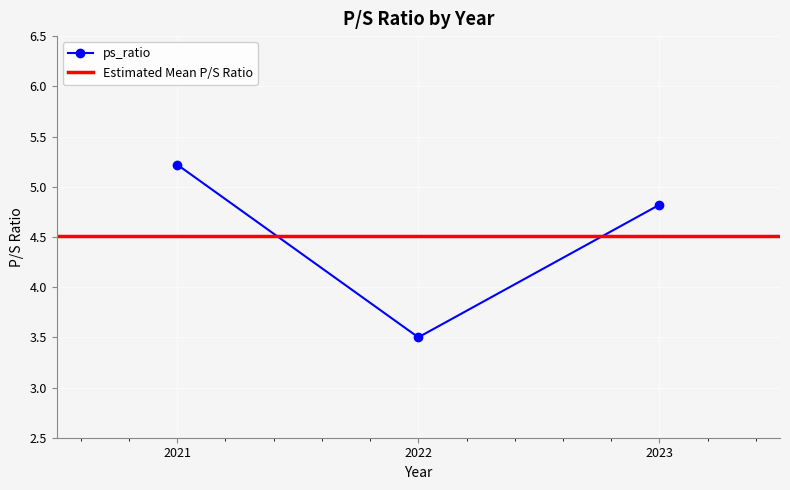

How many lines are shown in the chart?

1